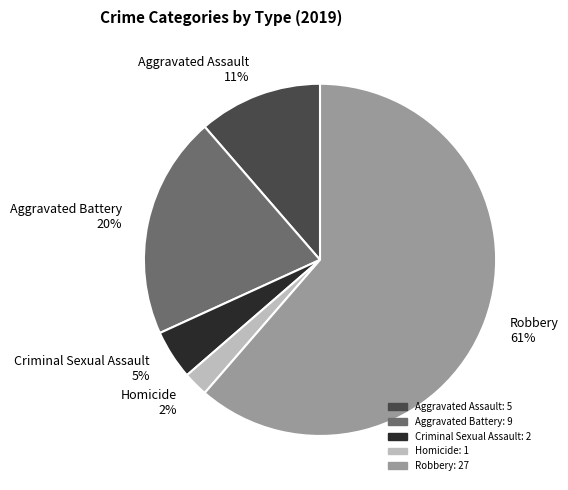

Which slice is the largest?

Robbery